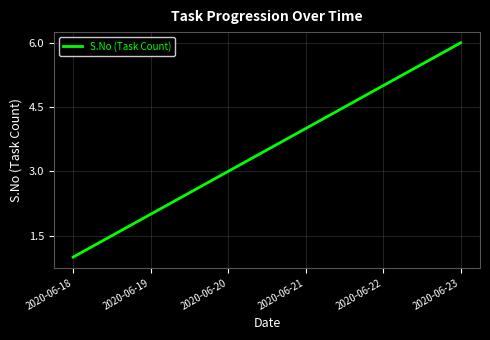

The chart shows a value of 1 at 2020-06-18. True or false?

True